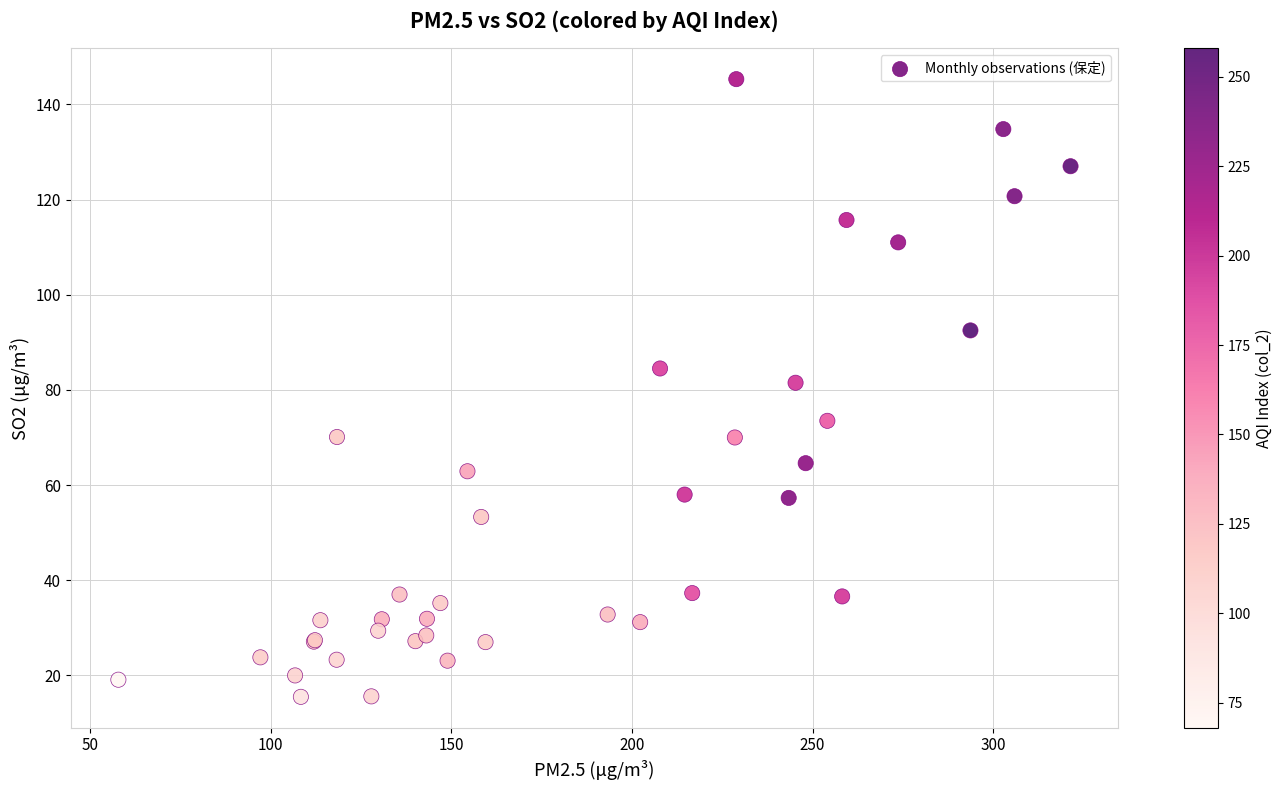

What Y value in the scatter plot is closest to 80?

81.5